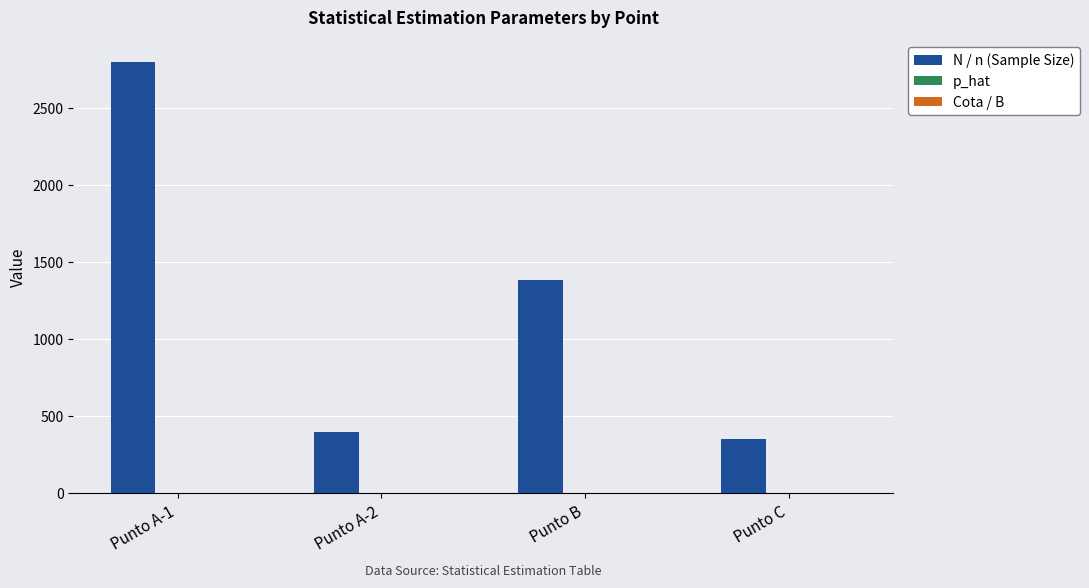

Which series changed the most between Punto A-2 and Punto B?

N / n (Sample Size)